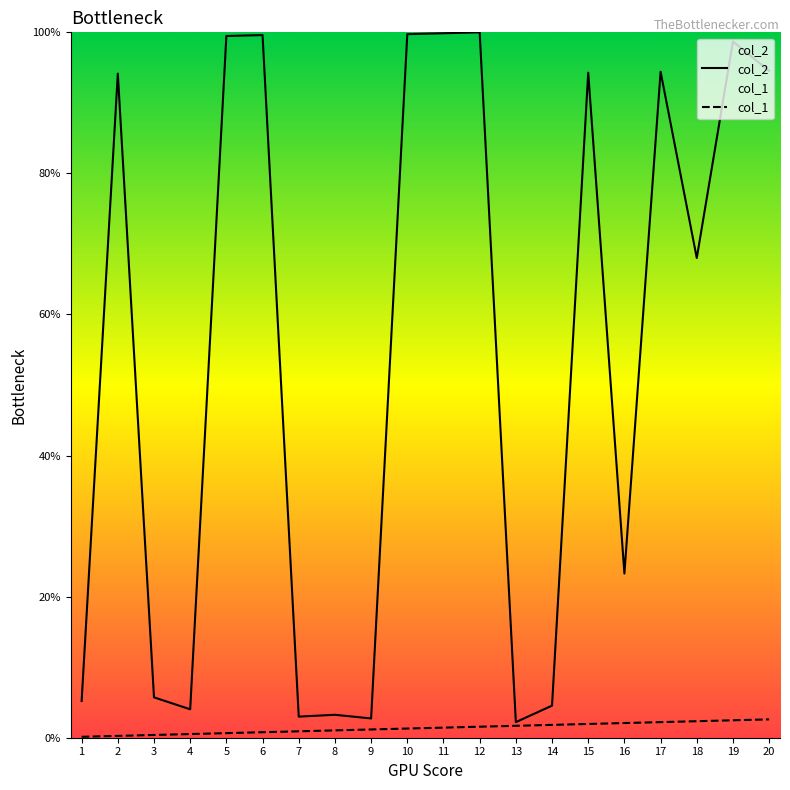

At 2, list the series in order from largest to smallest.

col_2, col_1